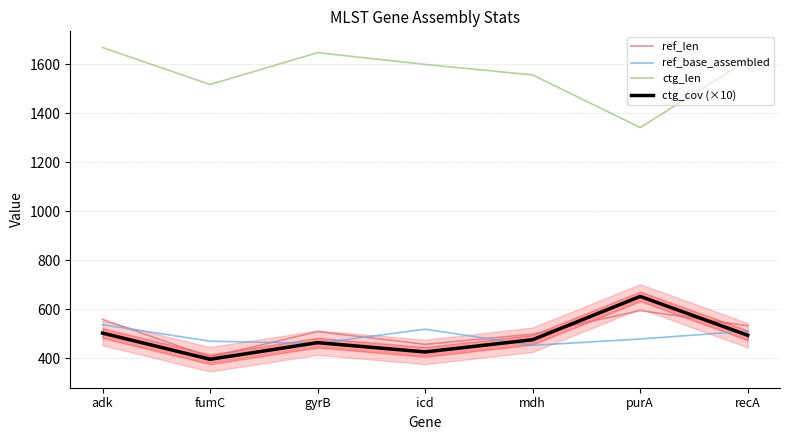

Which series has the widest spread of values?

ctg_len